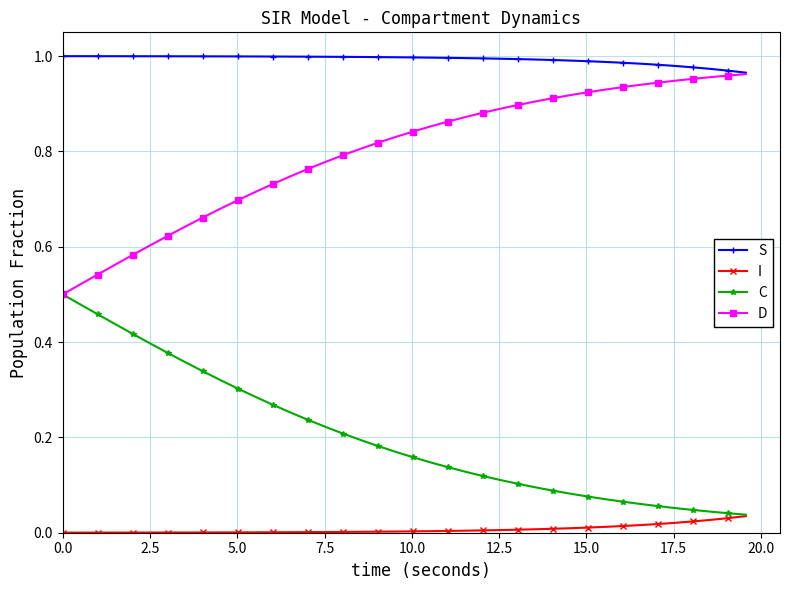

True or false: C and S cross at least once.

False